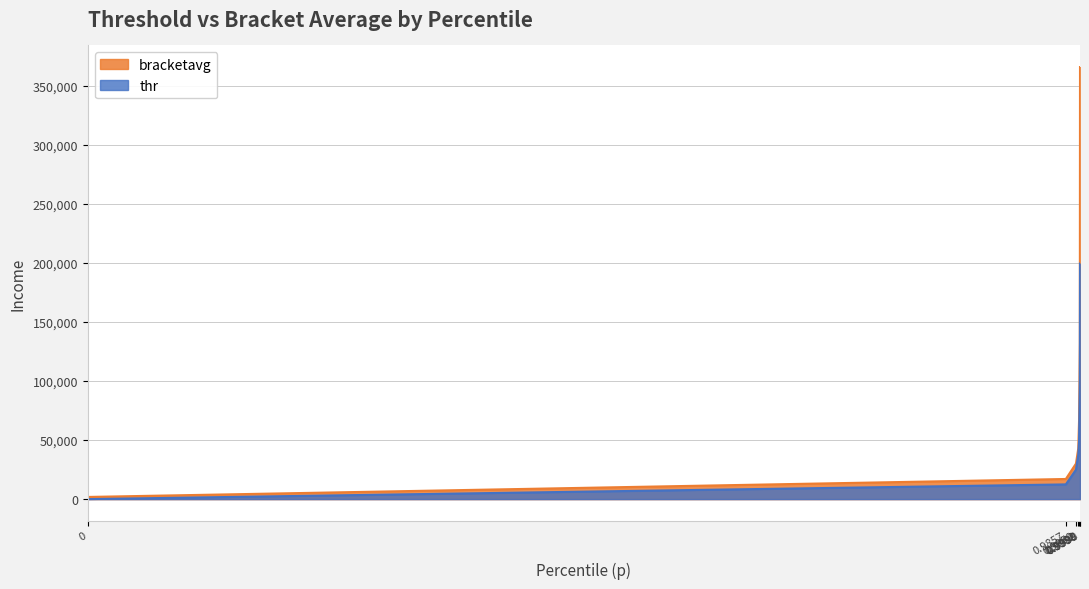

Reading left to right, transcribe all the data shown in this chart.

thr: 0.0	12475.2	24950.4	37425.6	49900.8	99801.6	199603.2
bracketavg: 1836.6	17063.3	30082.8	42853.0	66560.3	132030.7	366152.7